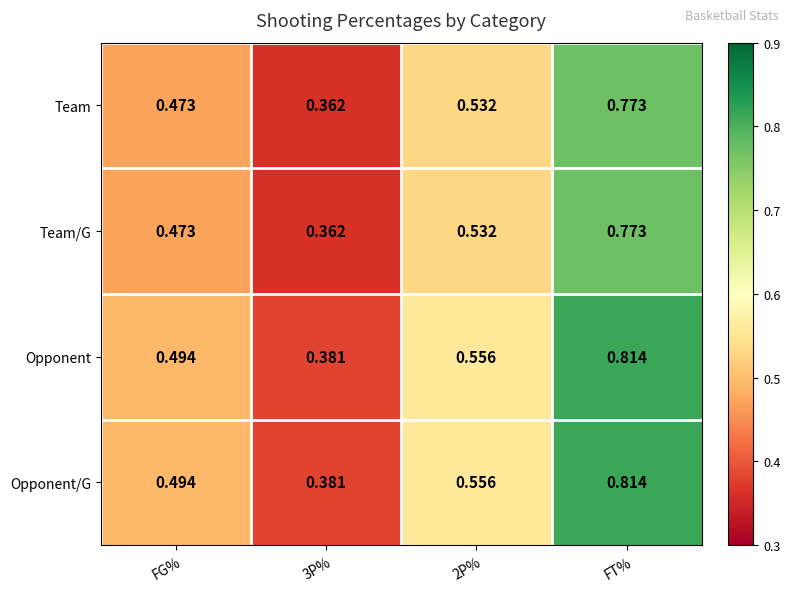

At which category is the sum across all series the highest?

FT%